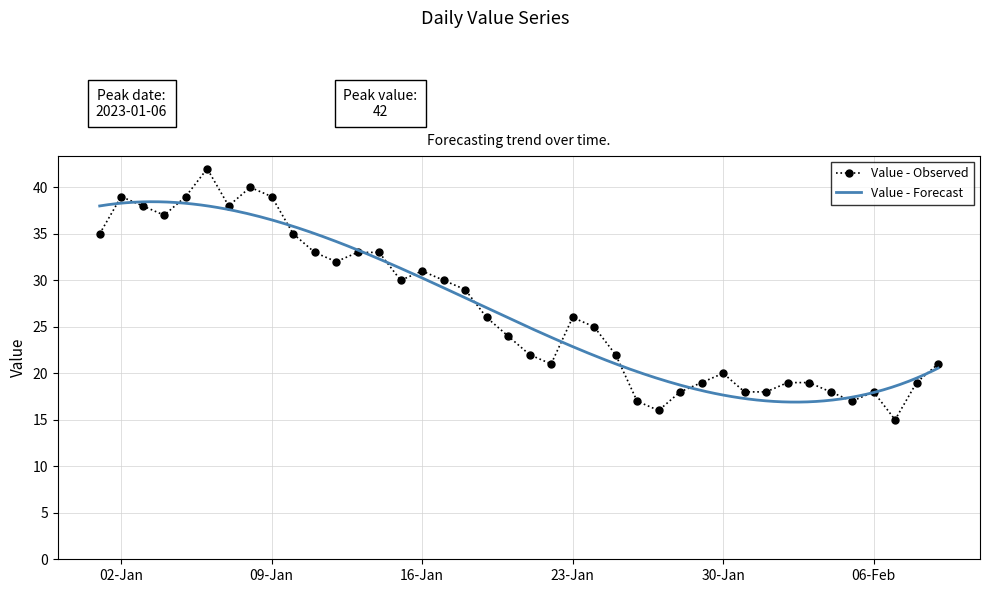

What is the maximum value for Value - Observed?

42